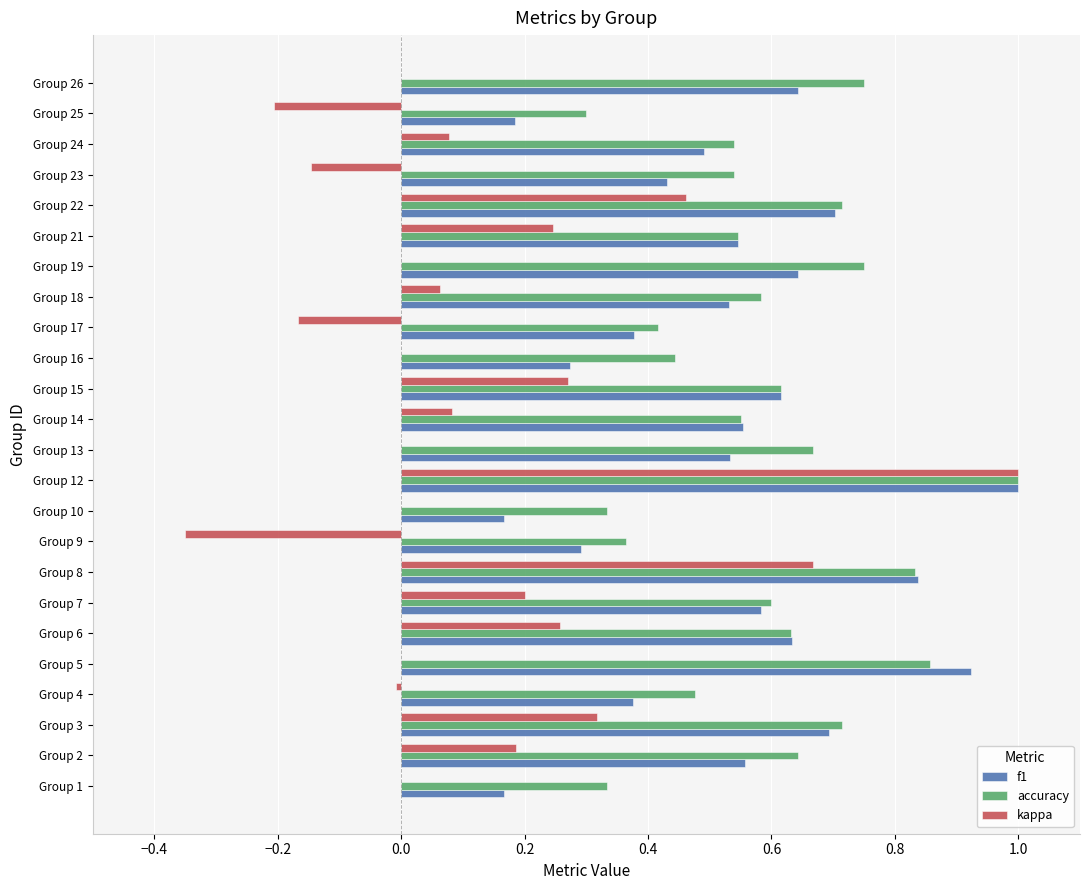

Between Group 5 and Group 9, which series saw the biggest shift?

f1